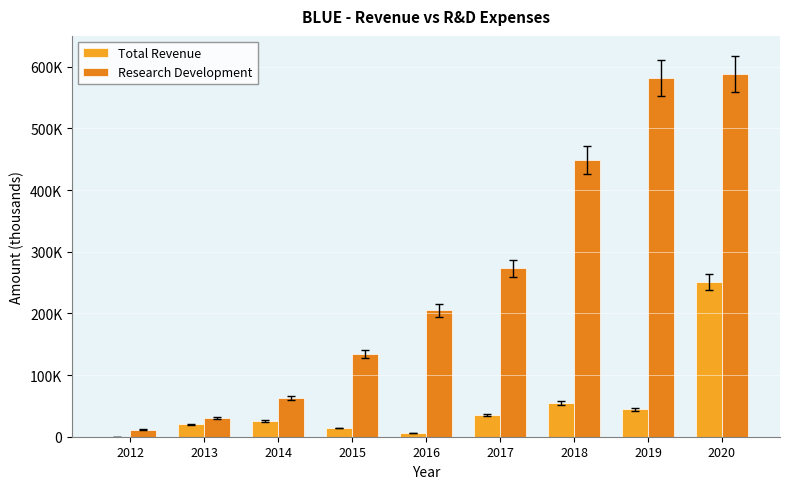

Reading right to left, list all the values displayed in this chart.

Total Revenue: 250700	44700	54600	35400	6200	14100	25400	20200	300
Research Development: 588000	582400	448600	273000	204800	134000	62600	31000	11400